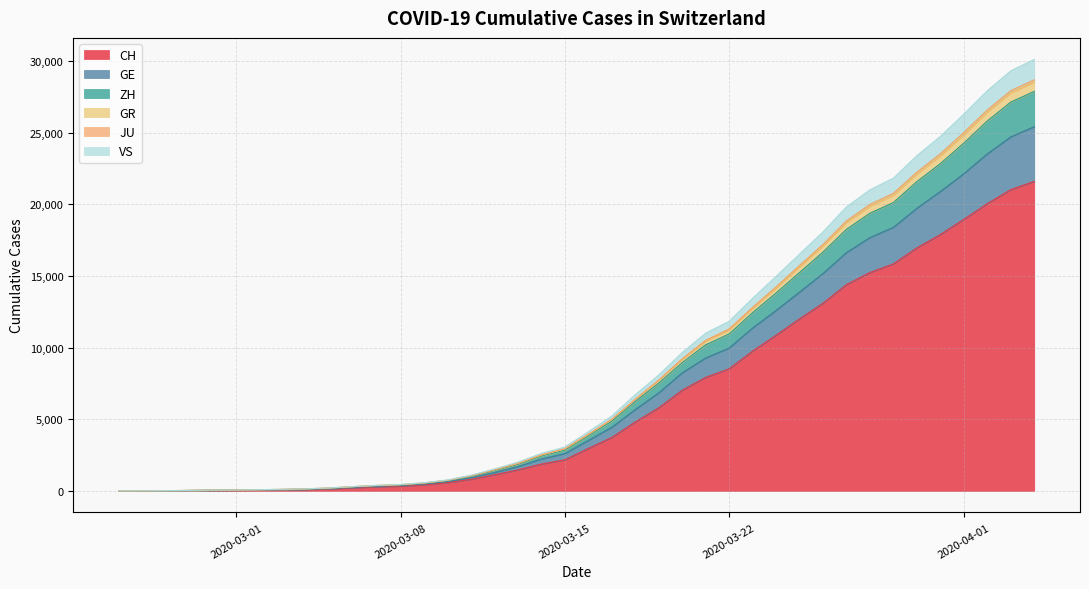

True or false: GE has more than 2 interior local peaks.

False